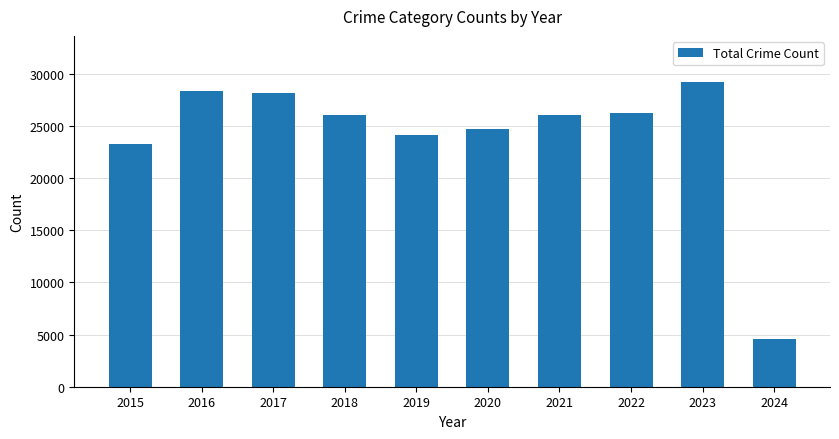

What is the average value?

24083